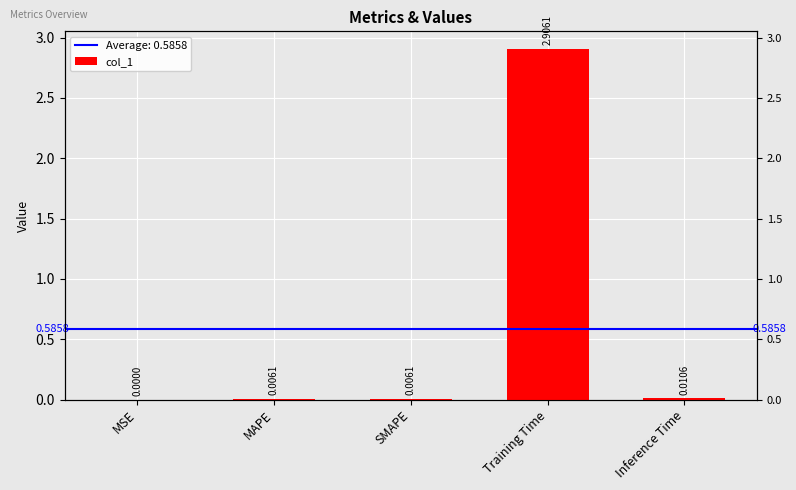

Reading left to right, list all the values displayed in this chart.

MSE=0.0	MAPE=0.0	SMAPE=0.0	Training Time=2.9	Inference Time=0.0